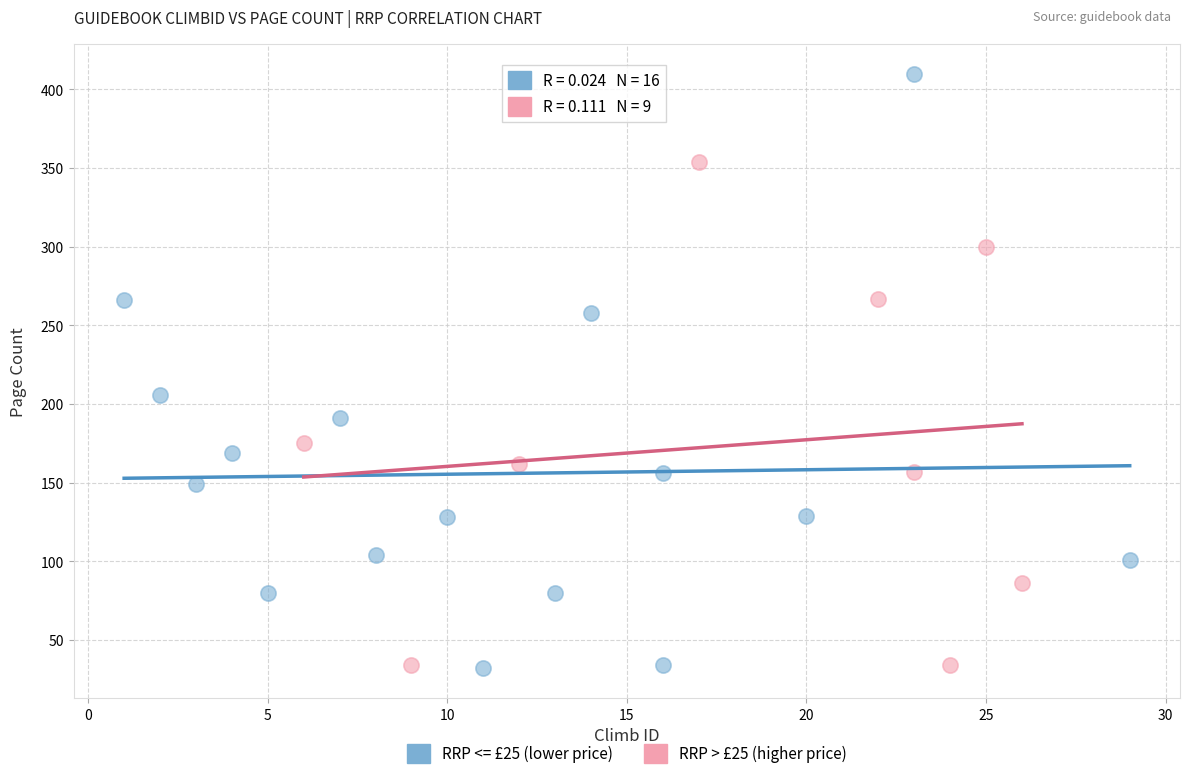

Which series has the widest spread of Y values?

RRP <= £25 (lower price)